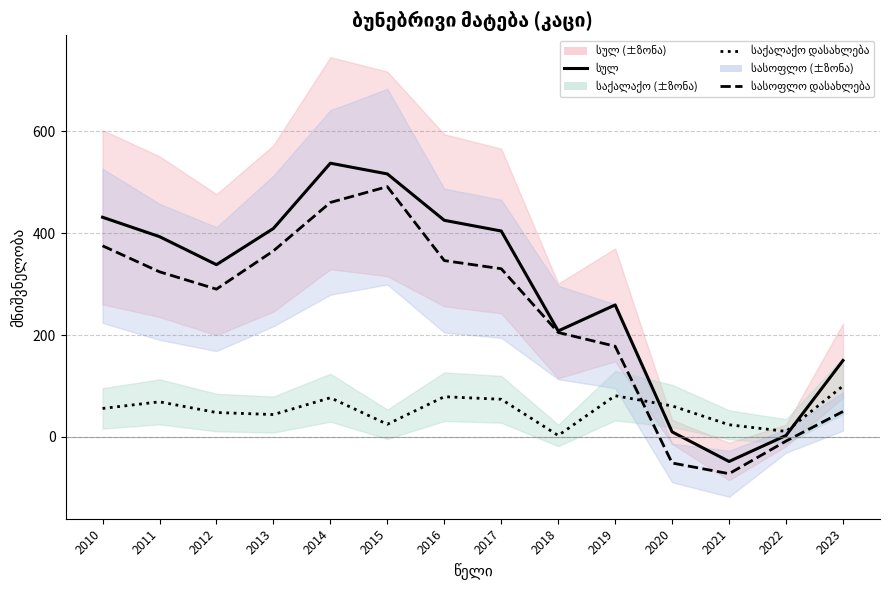

What is the sum of all სულ values?

4035